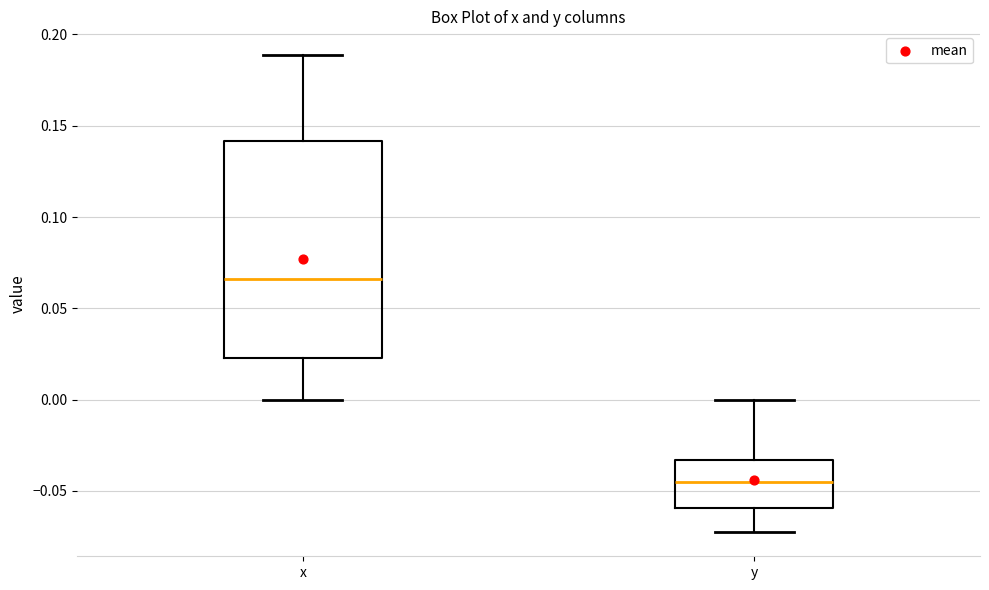

Which box is the tallest, from its lower edge to its upper edge?

x